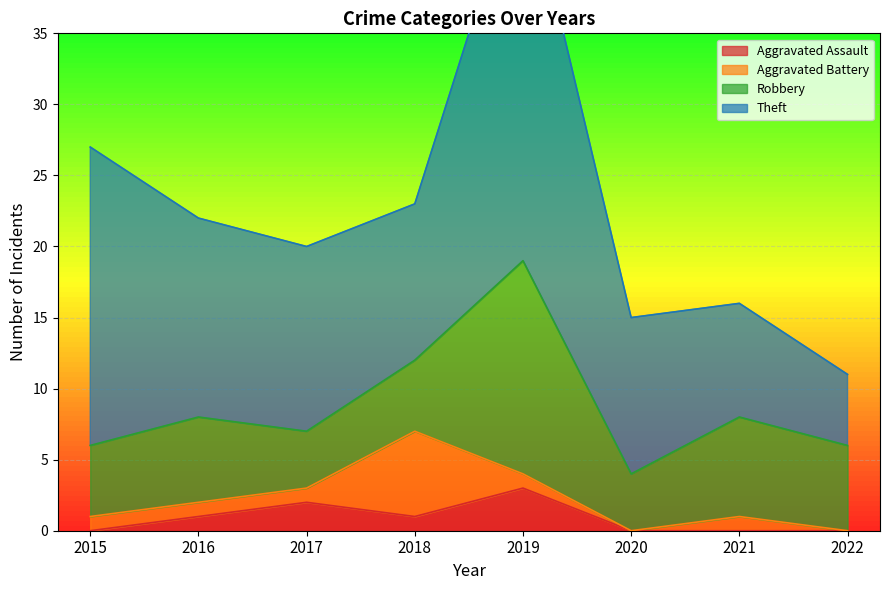

Where does the Robbery series first go above 6?

2019